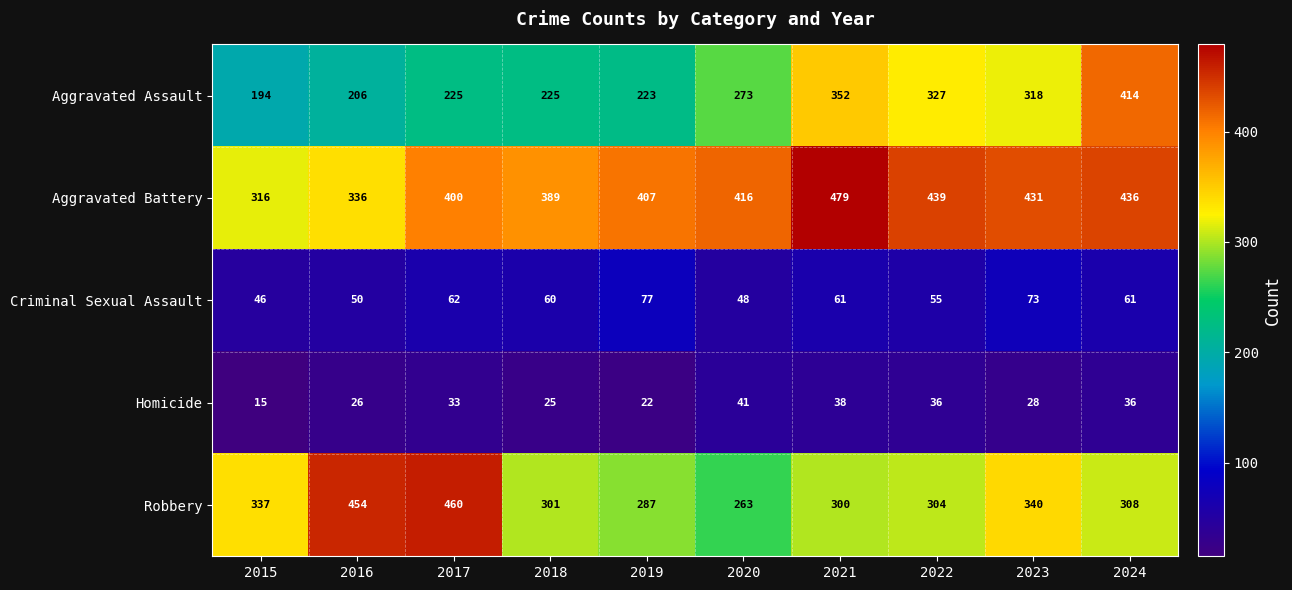

List the series in order of their peak value, lowest first.

Homicide, Criminal Sexual Assault, Aggravated Assault, Robbery, Aggravated Battery